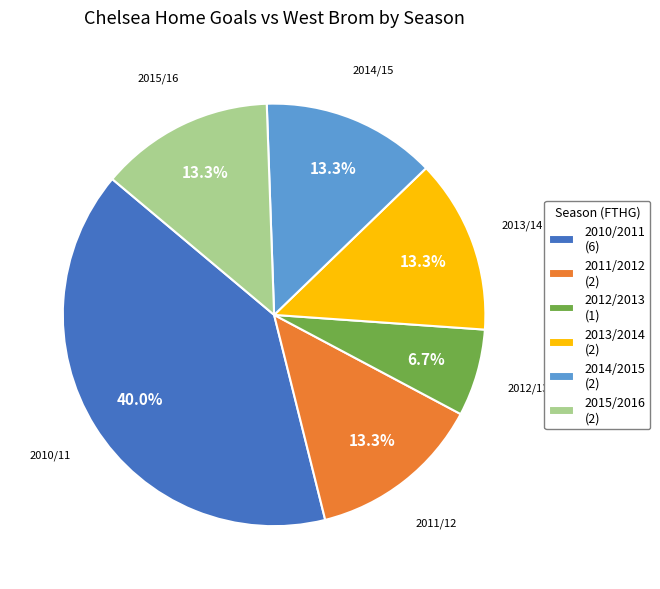

Does 2013/14 account for over 50% of the chart?

No